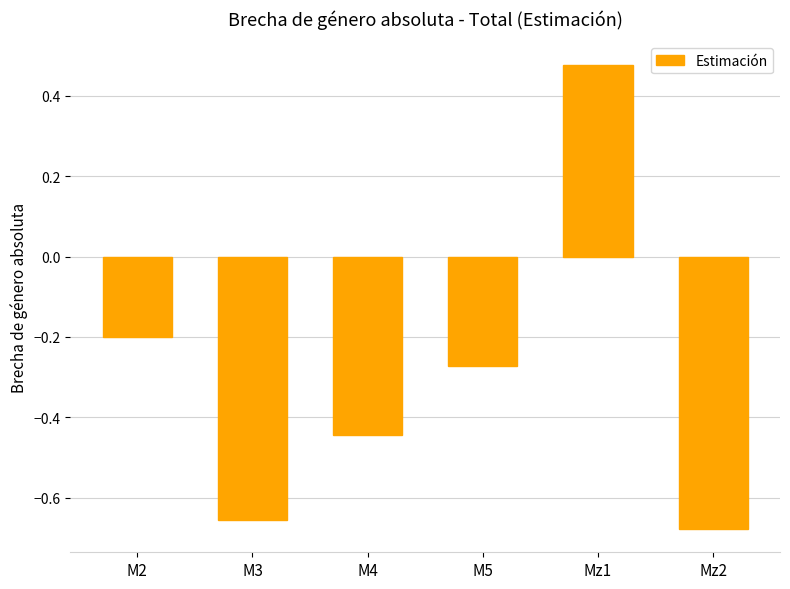

Rank the categories by value from lowest to highest.

Mz2, M3, M4, M5, M2, Mz1